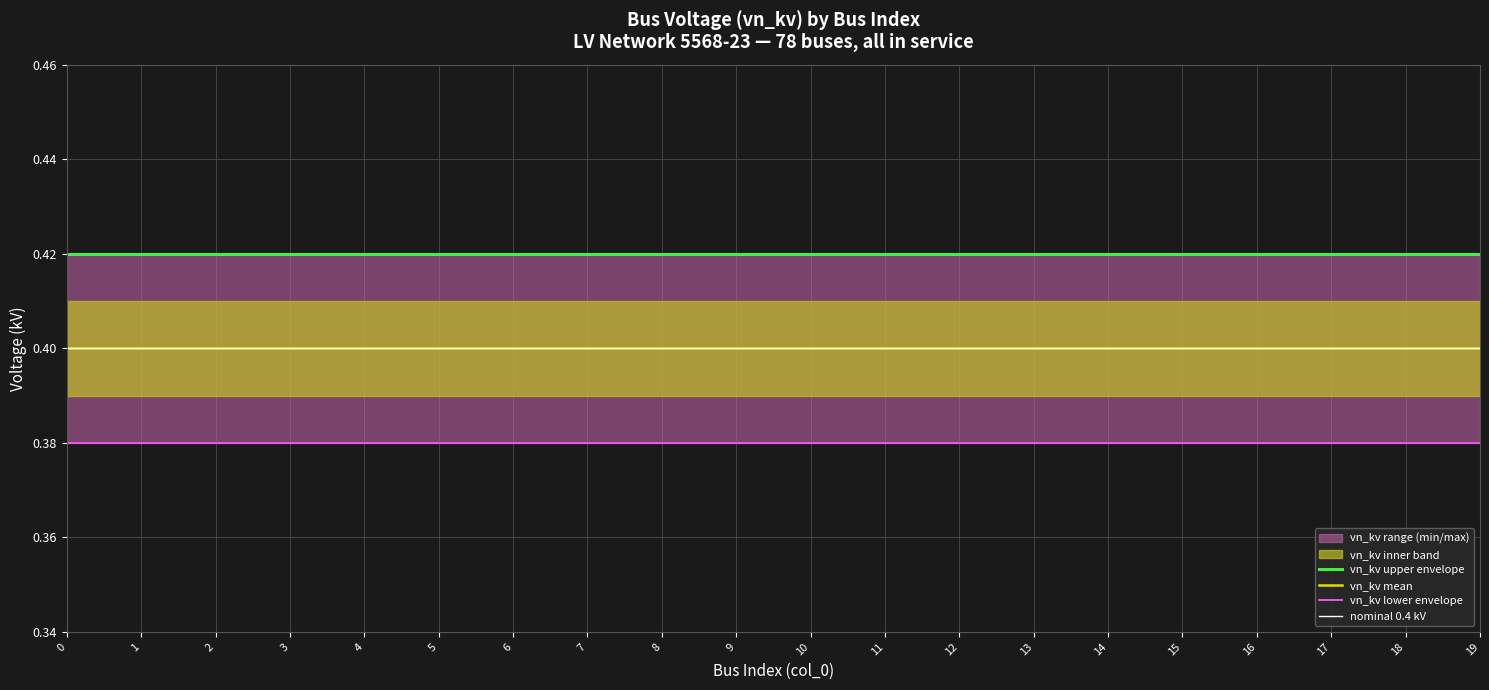

Between 16 and 1, which is larger?

16